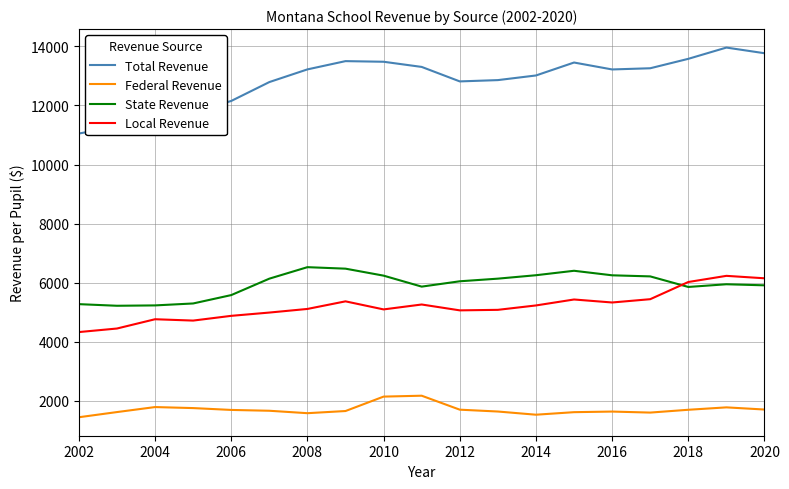

What is the maximum value shown in the chart?

13961.3